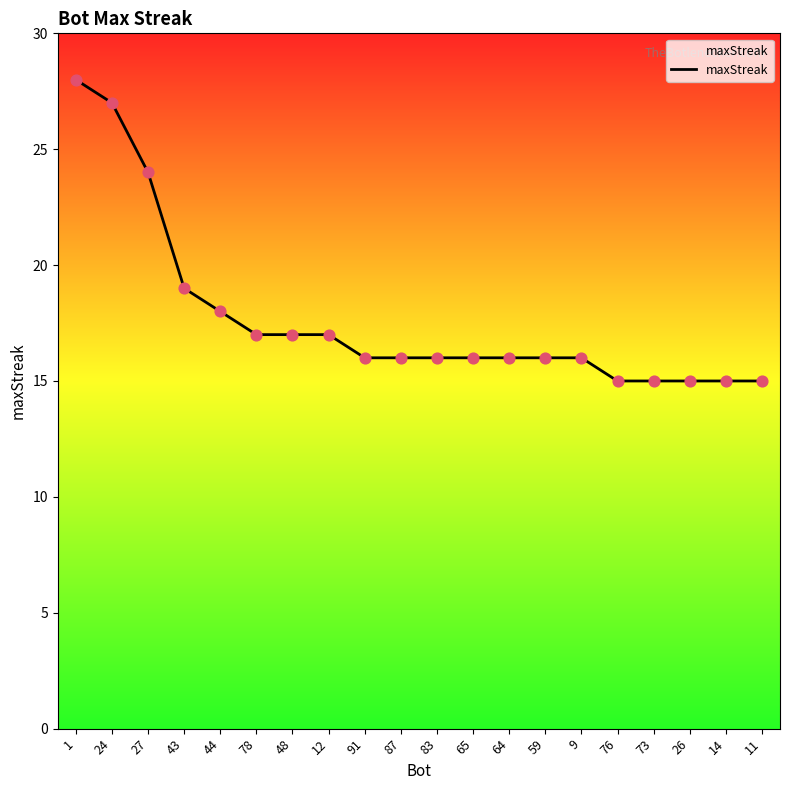

What is the ratio of the value at 78 to the value at 59?

1.1